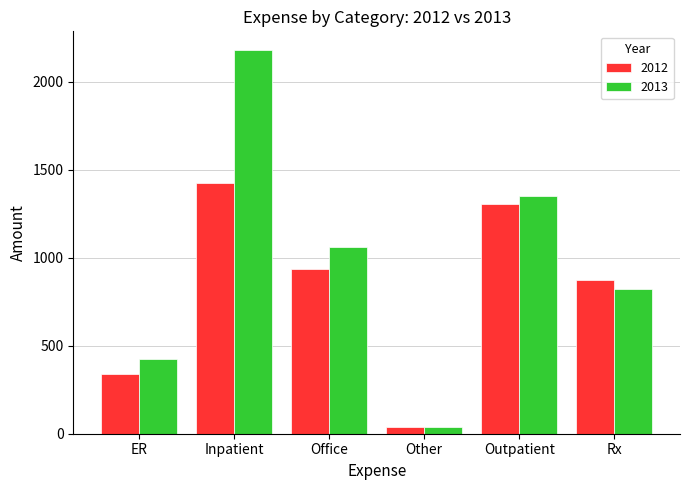

What is the total value across all series at ER?

762.2